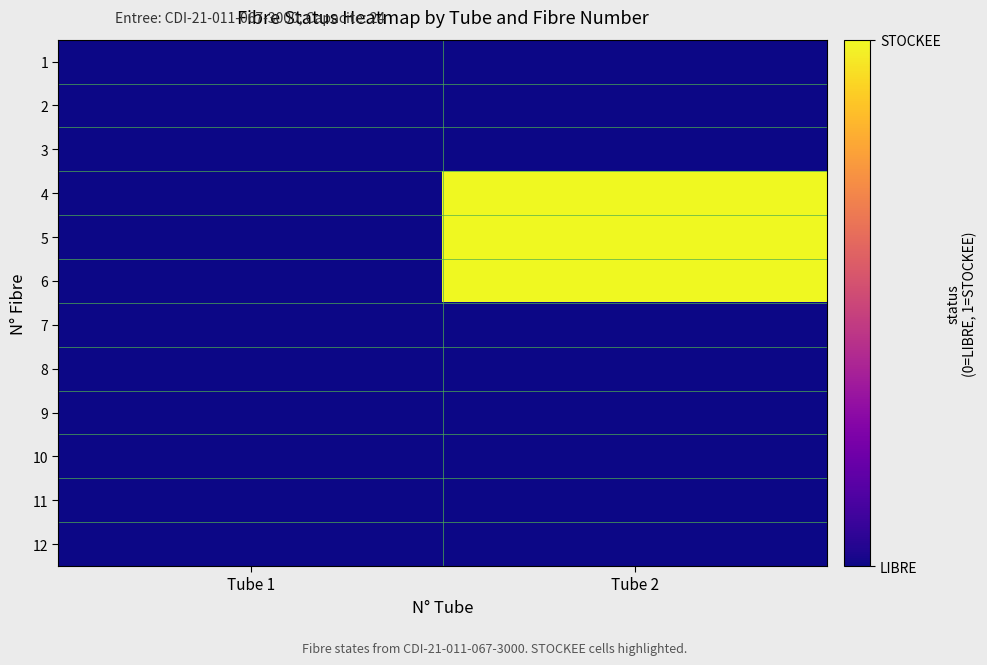

What is the difference between the highest and lowest values at Tube 2?

1